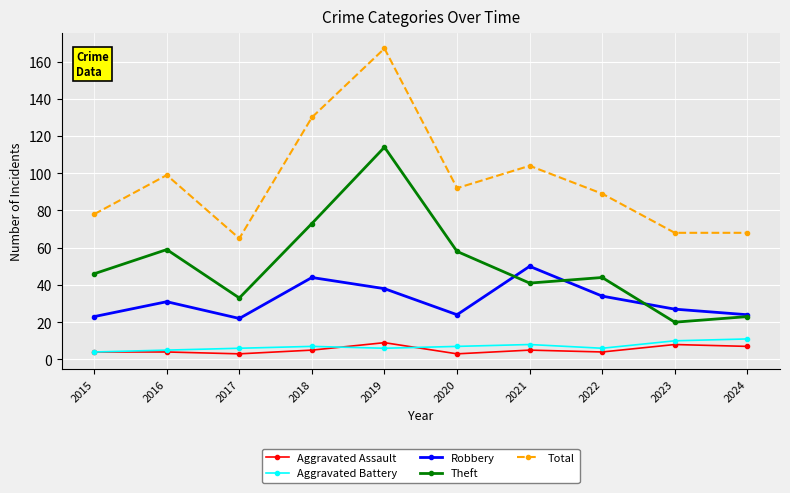

Where is the first local minimum for Theft?

2017